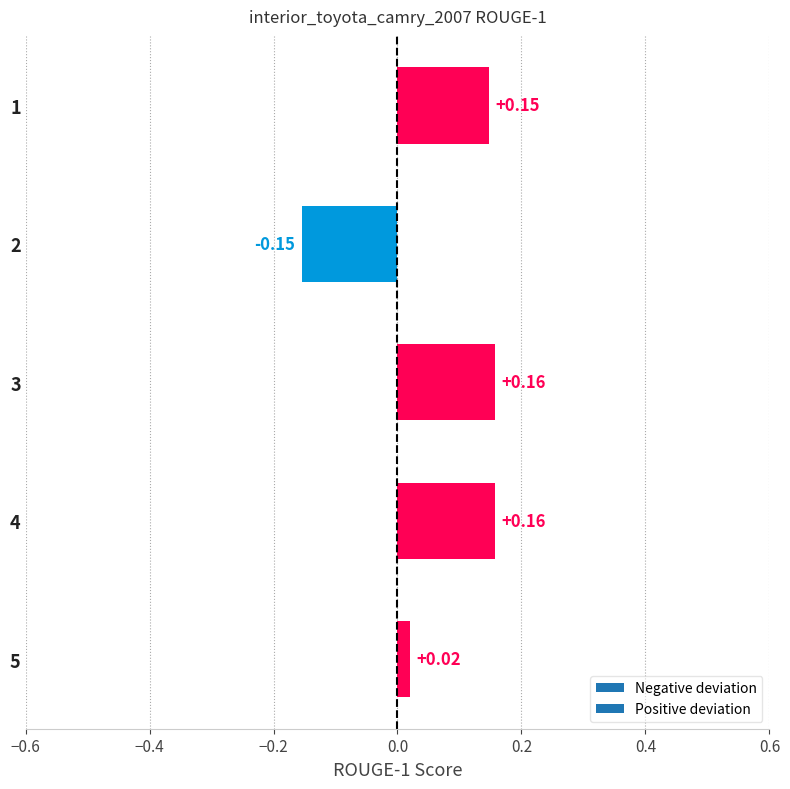

What is the sum of all values?

0.3